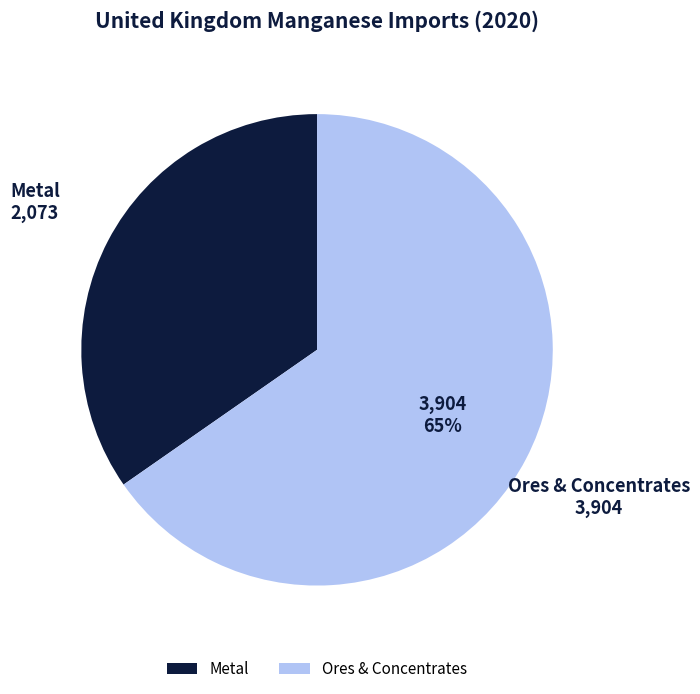

To the nearest percent, what percentage of the pie is Metal?

35%